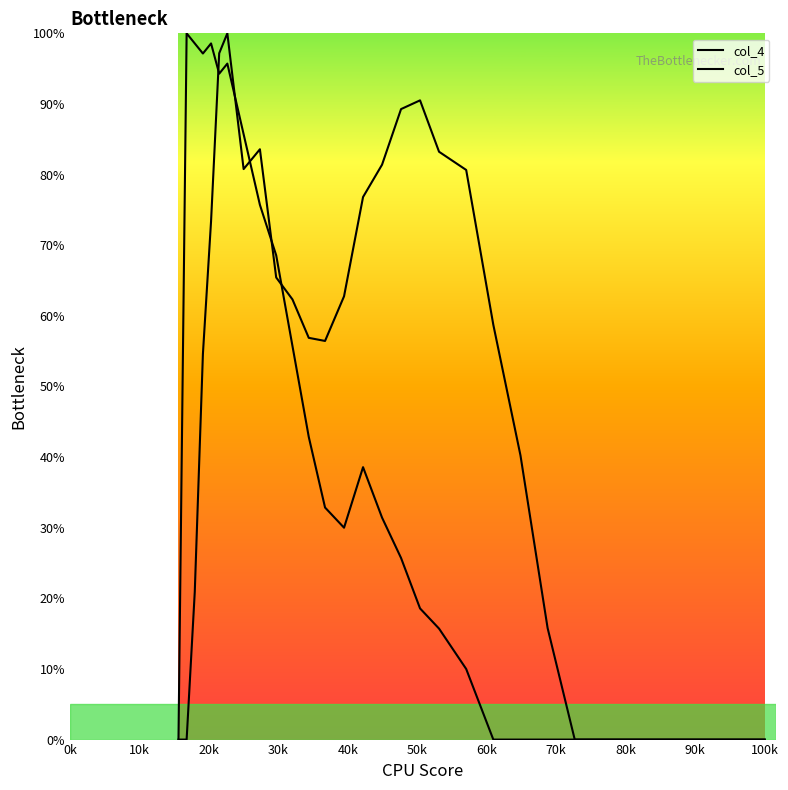

Does the chart display data point markers on the line(s)?

No